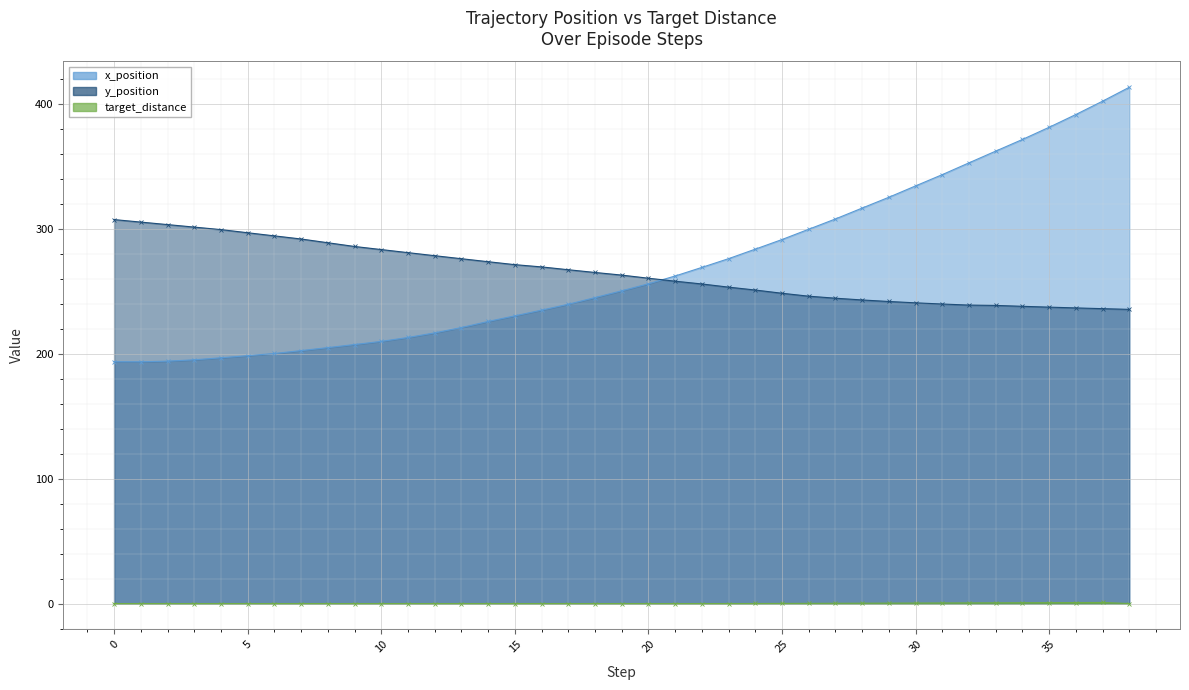

How many data points in x_position are above 250?

20